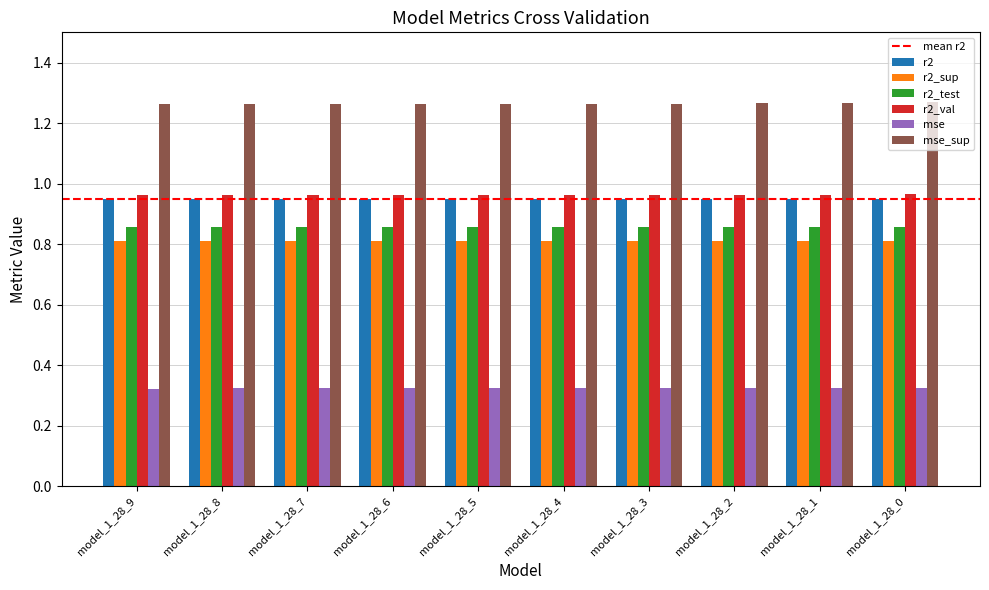

What is the sum of the mse values at model_1_28_2 and model_1_28_0?

0.7